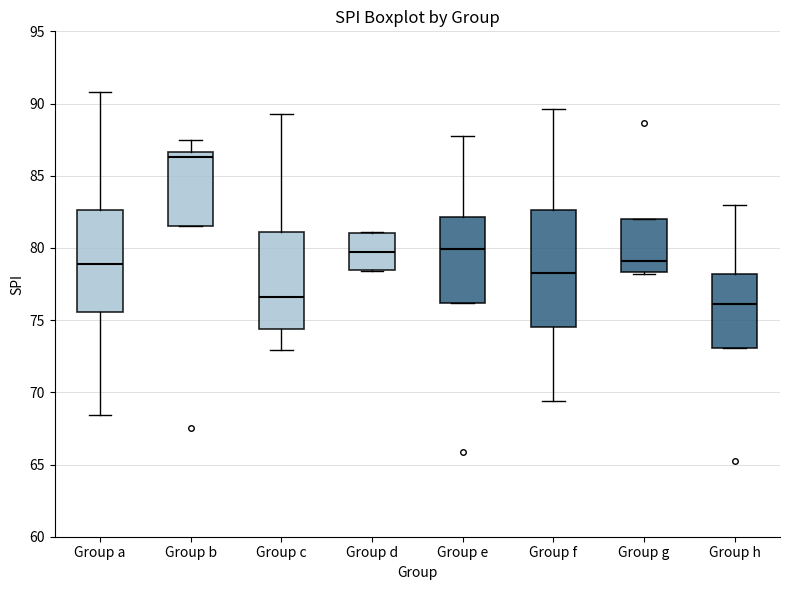

Reading left to right, read every box against the y-axis: the position of its median line, the range the box covers, and the ends of its whiskers. The values are not printed on the chart, so give them approximately, as read against the axis.

Group a: median 79.0, box 75.5 to 82.5, whiskers 68.5 to 91.0
Group b: median 86.5 (just below the box's upper edge), box 81.5 to 86.5, whiskers 81.5 to 87.5
Group c: median 76.5, box 74.5 to 81.0, whiskers 73.0 to 89.5
Group d: median 79.5, box 78.5 to 81.0, whiskers 78.5 to 81.0
Group e: median 80.0, box 76.0 to 82.0, whiskers 76.0 to 87.5
Group f: median 78.5, box 74.5 to 82.5, whiskers 69.5 to 89.5
Group g: median 79.0, box 78.5 to 82.0, whiskers 78.0 to 82.0
Group h: median 76.0, box 73.0 to 78.0, whiskers 73.0 to 83.0